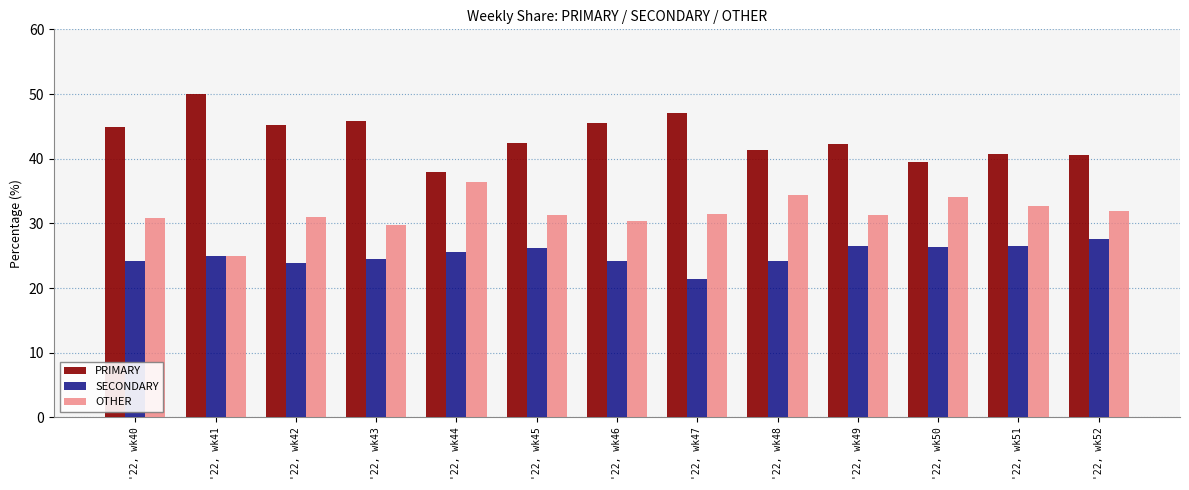

Is it true that OTHER equals 50.5 at '22, wk40?

False